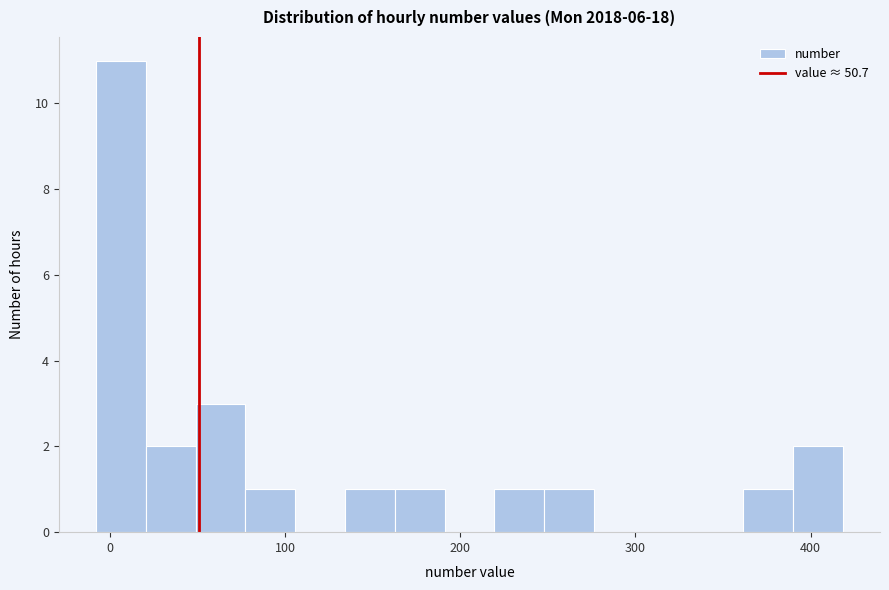

Read against the x-axis, roughly where is the centre of the tallest bar?

10